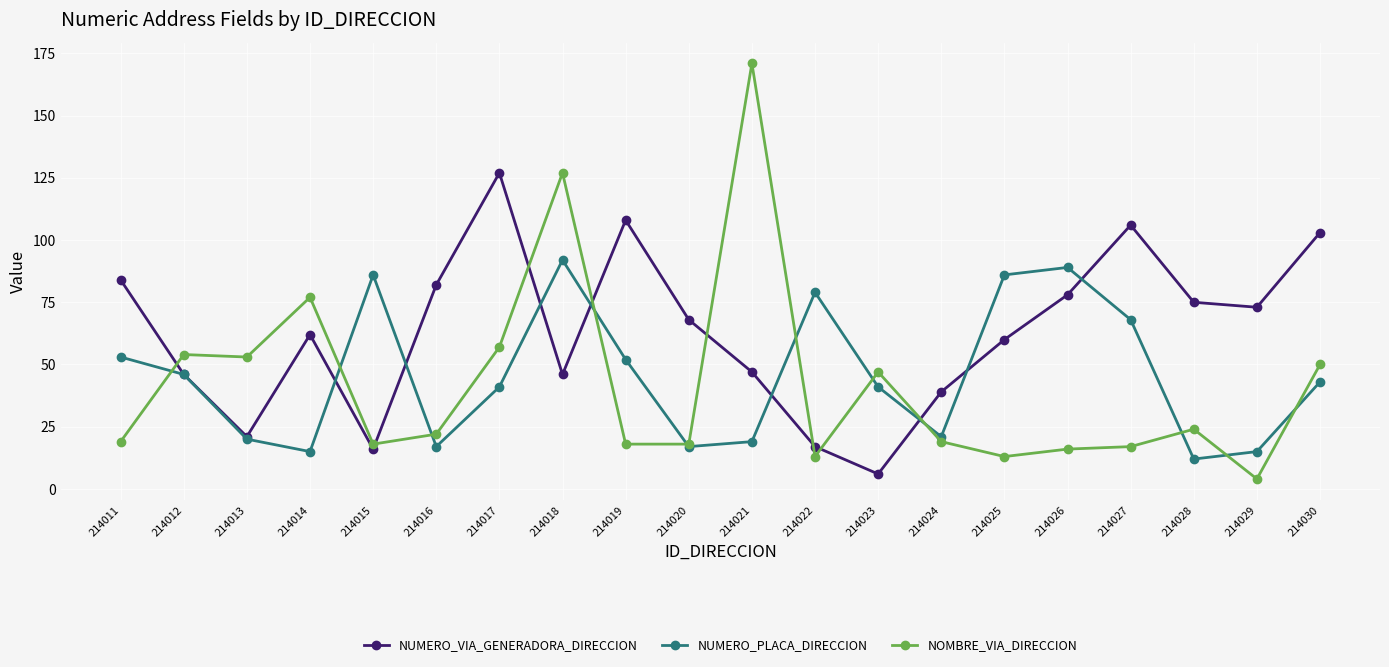

Count the number of data series in this chart.

3